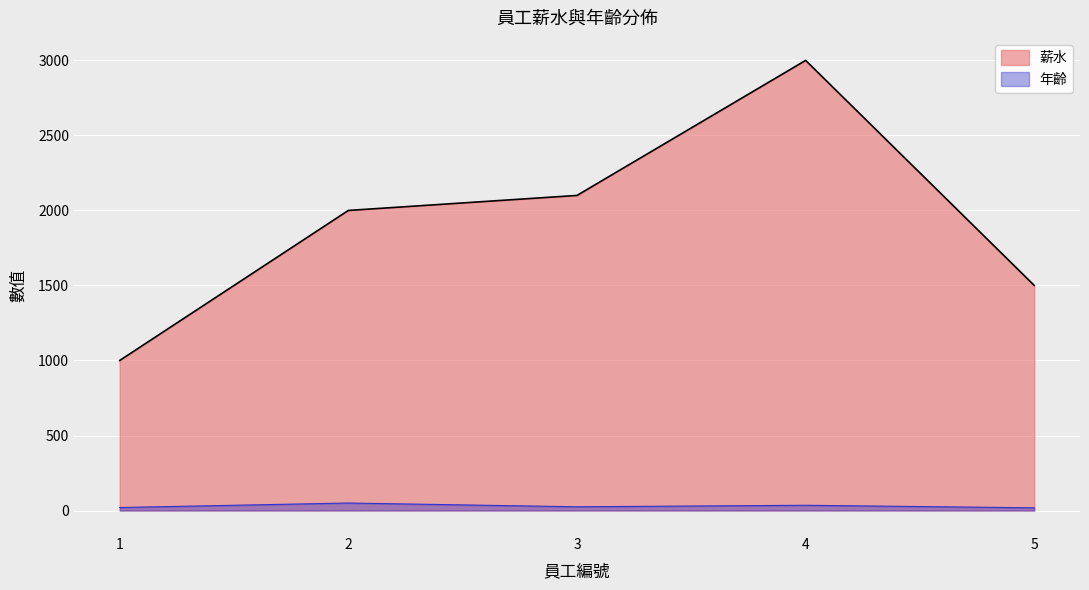

What is the value of the 年齡 point at the 1st from the left?

20